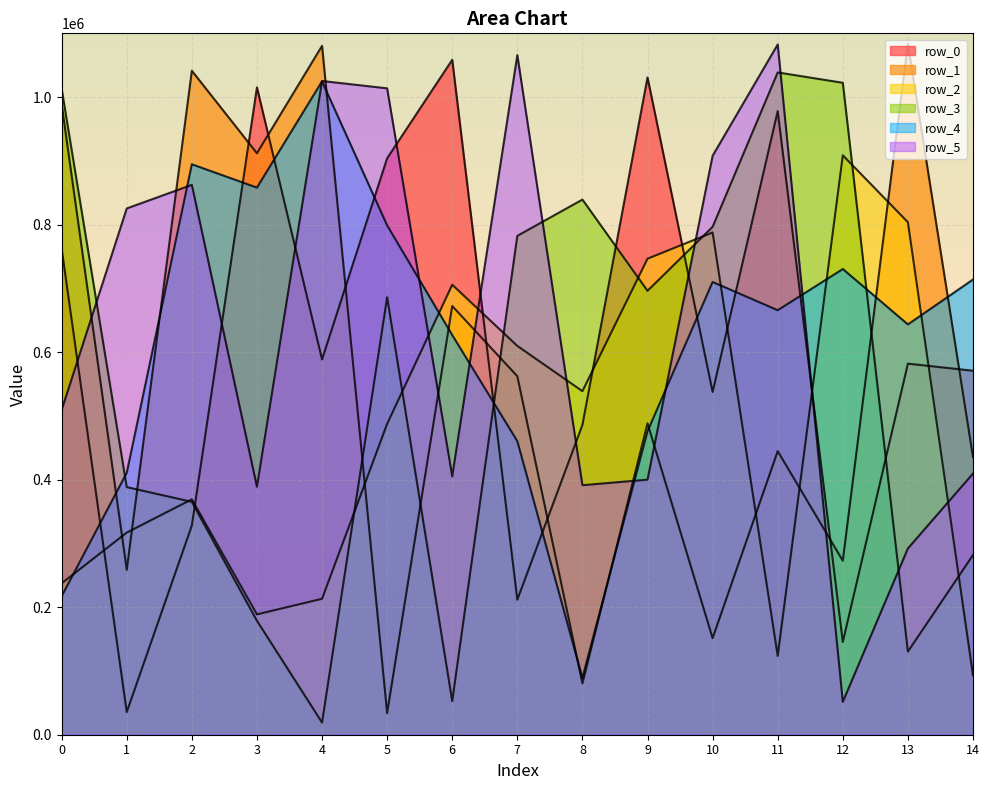

What is the total value across all series at 6?

3521276.0